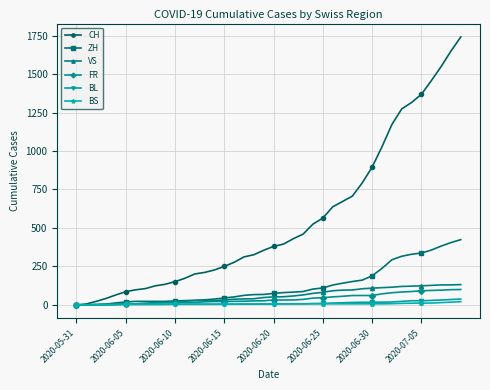

How many data points in ZH are less than 75?

20